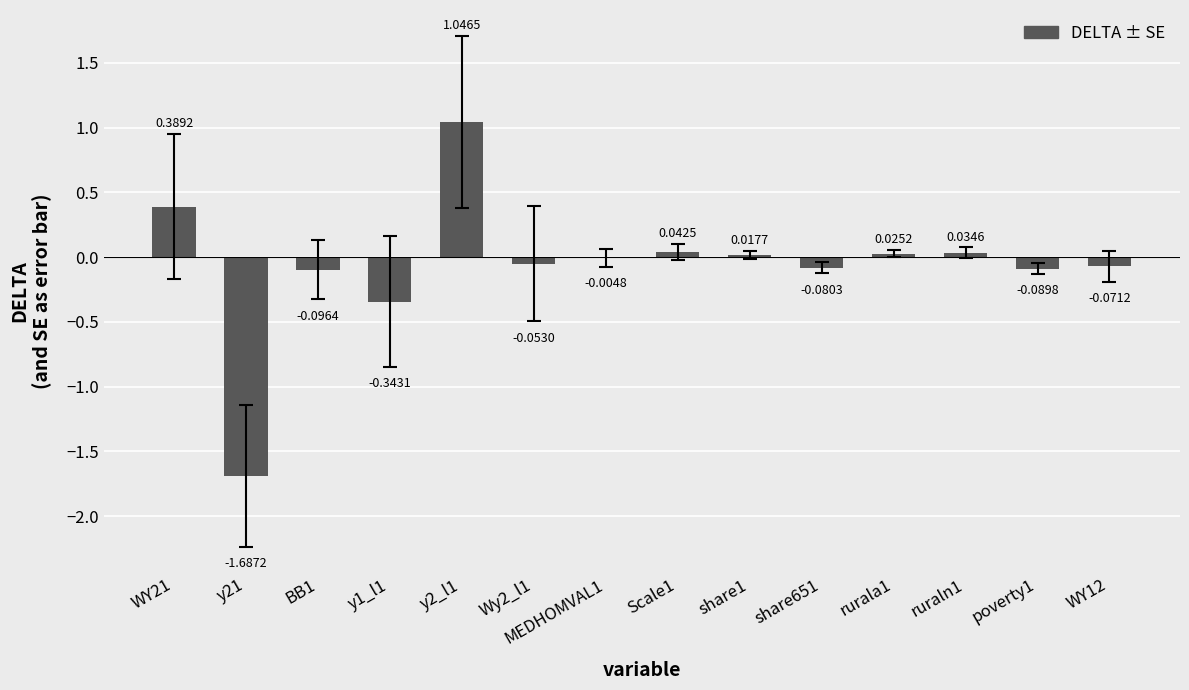

Between Wy2_l1 and y21, which is larger?

Wy2_l1